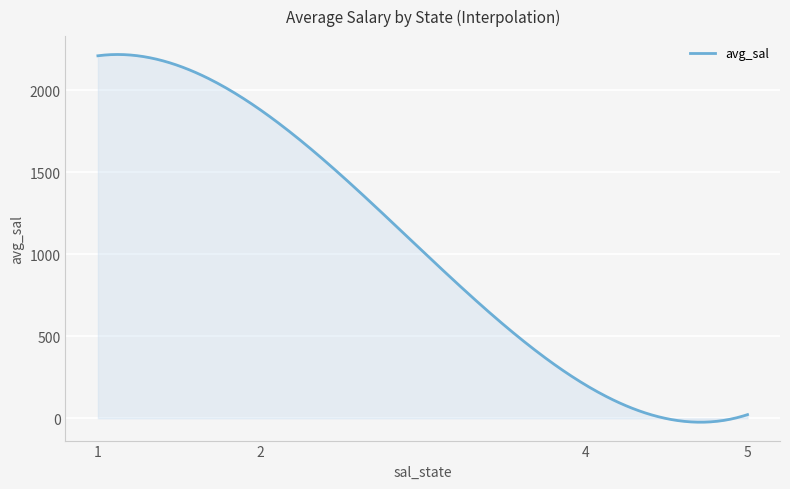

What is the difference between the maximum and minimum values?

2241.4